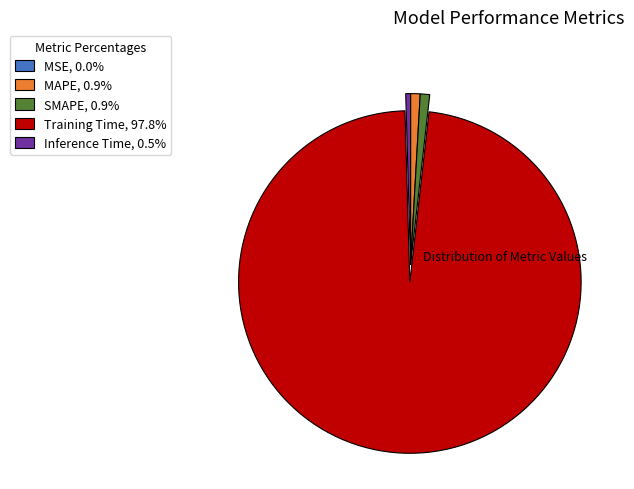

Is the sum of Inference Time, 0.5% and MAPE, 0.9% greater than half?

No